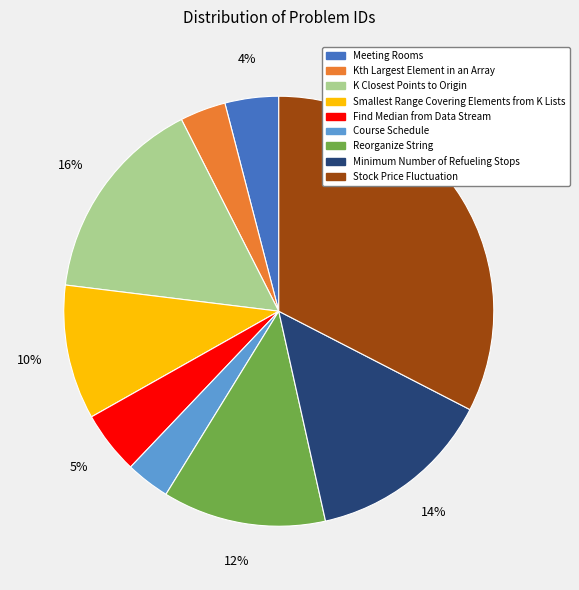

Between Find Median from Data Stream and Reorganize String, which is larger?

Reorganize String